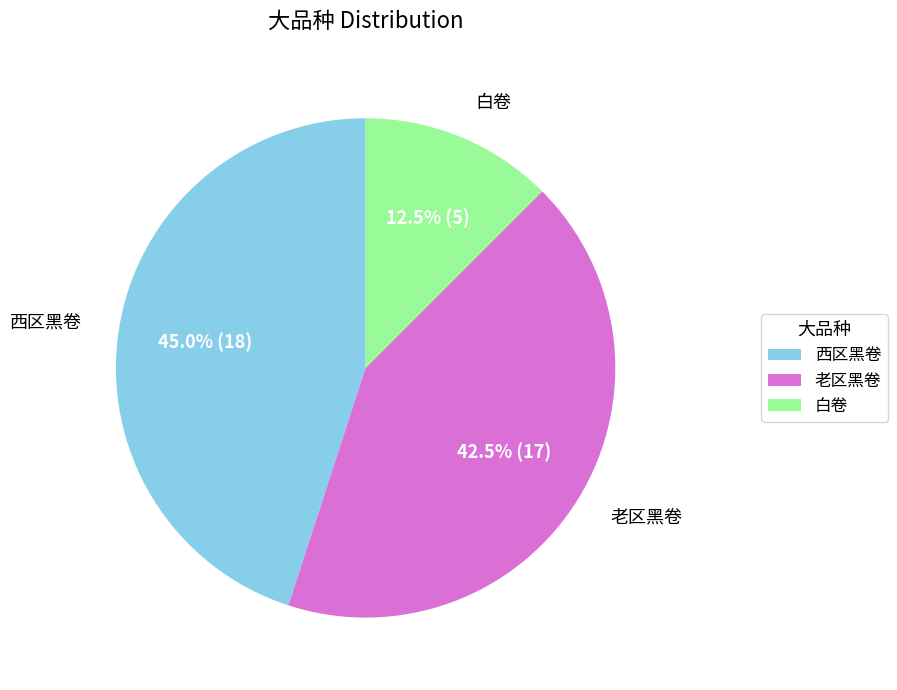

Which has a higher value, 老区黑卷 or 西区黑卷?

西区黑卷